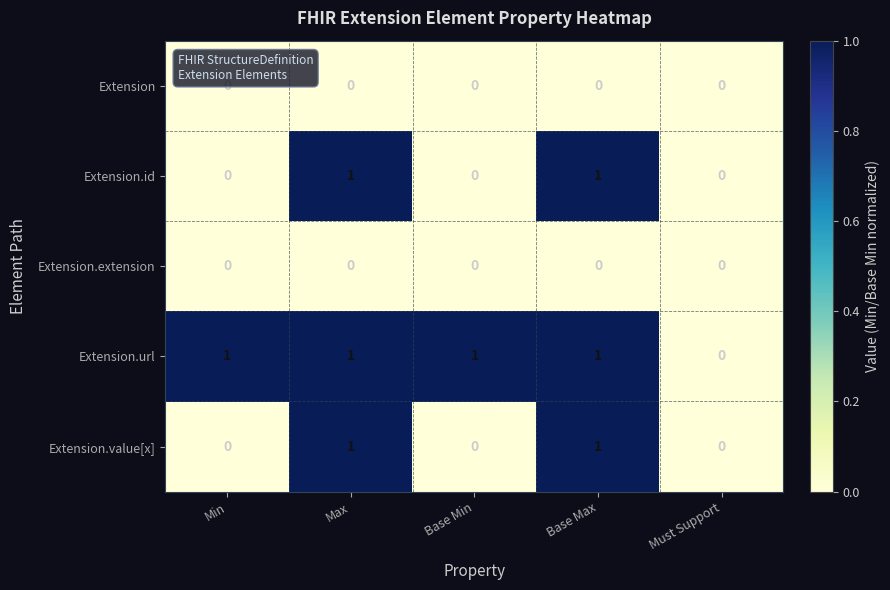

The value of Extension.id at Must Support is 0. True or false?

True